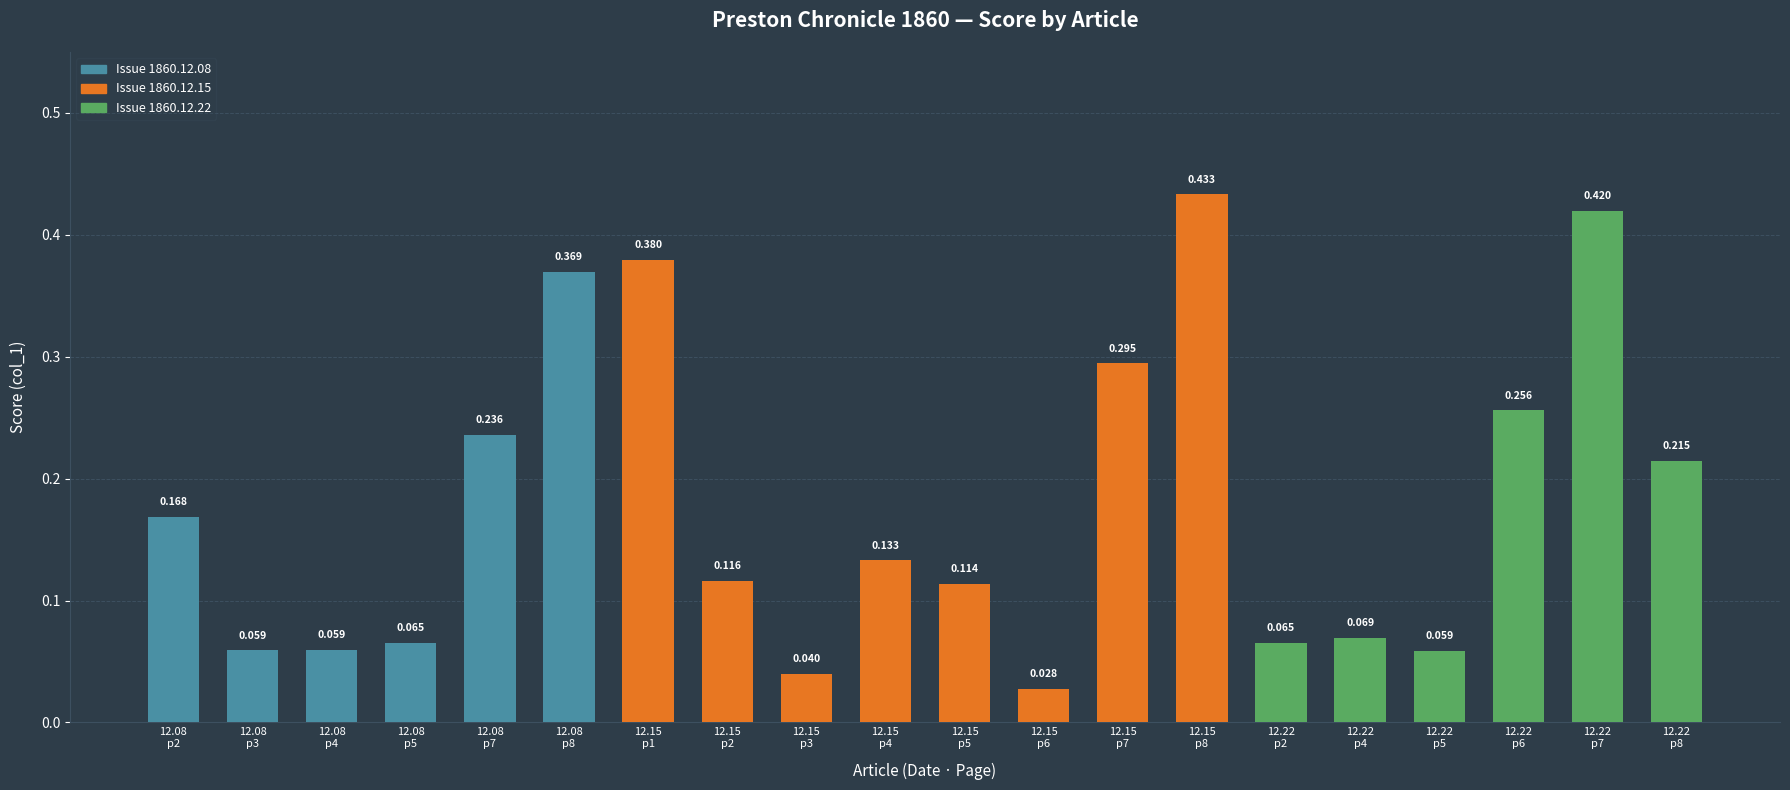

Count the number of data series in this chart.

1